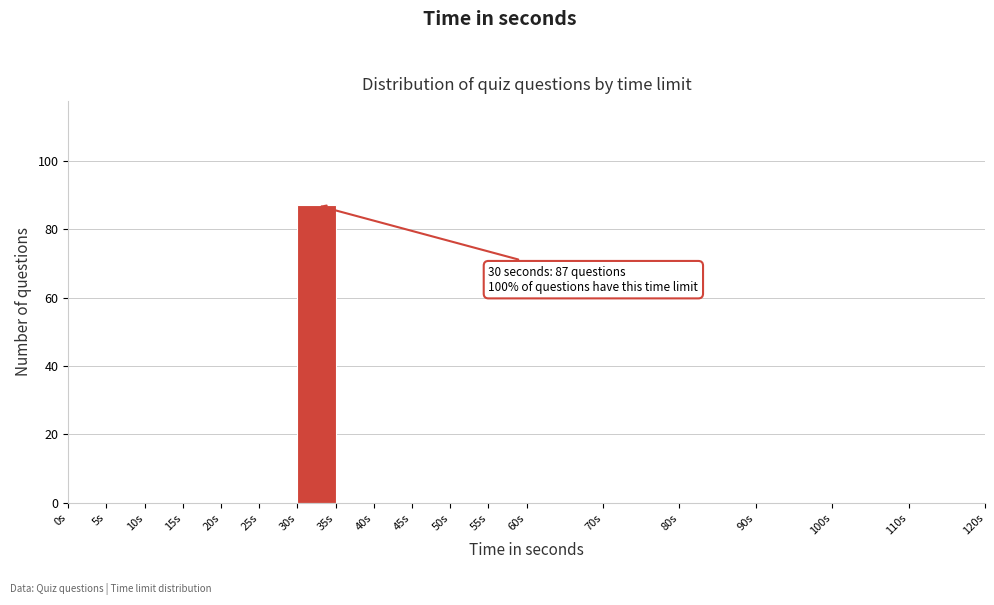

Which range on the x-axis has the tallest bar?

30 to 35